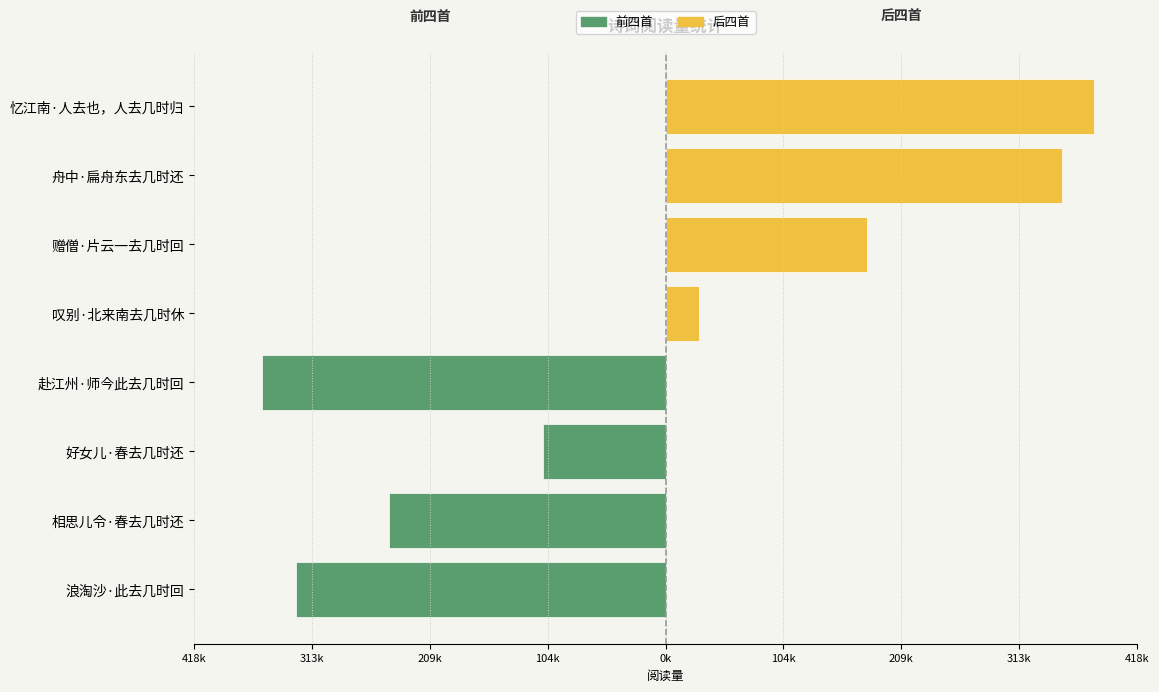

What is the difference between the highest and lowest values at 209k?

108698